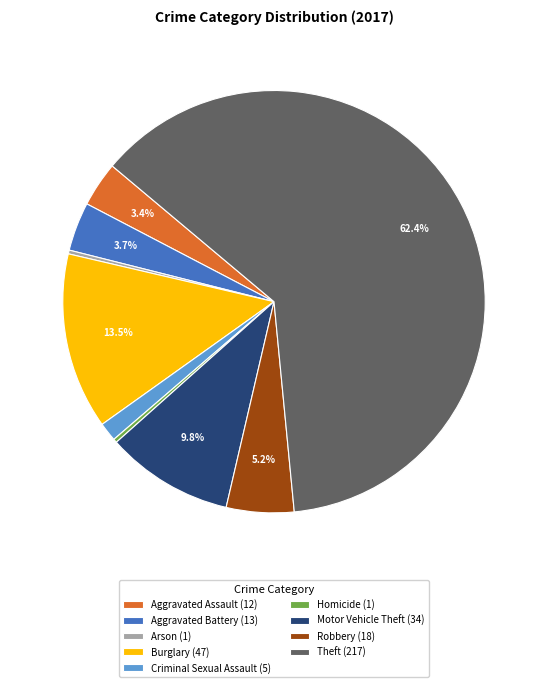

How many slices are in this pie chart?

9